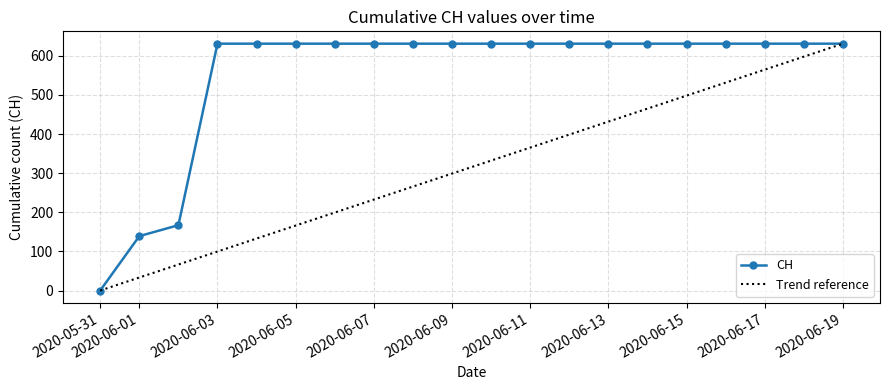

What is the label of the 8th point from the left?

2020-06-07